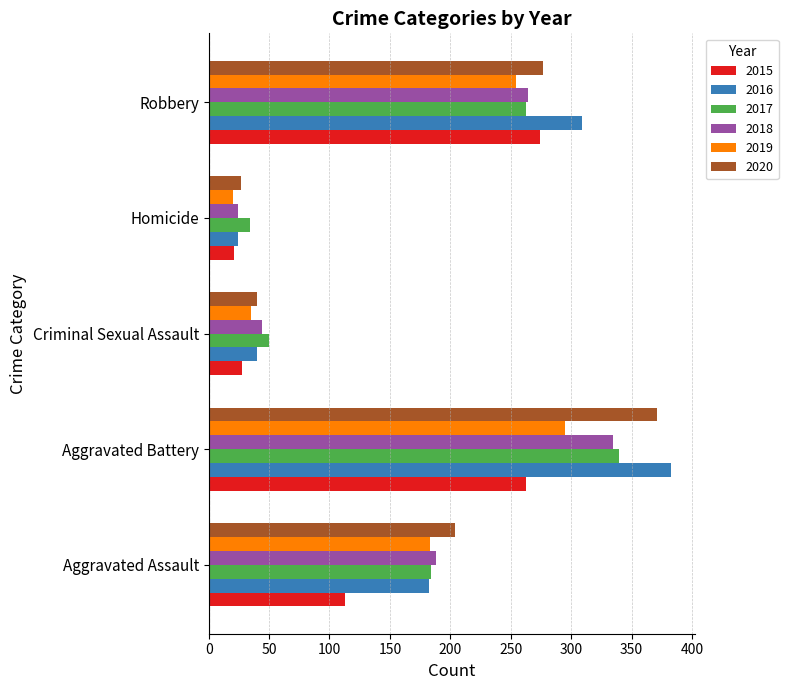

At which label is 2015 closest to 147?

Aggravated Assault